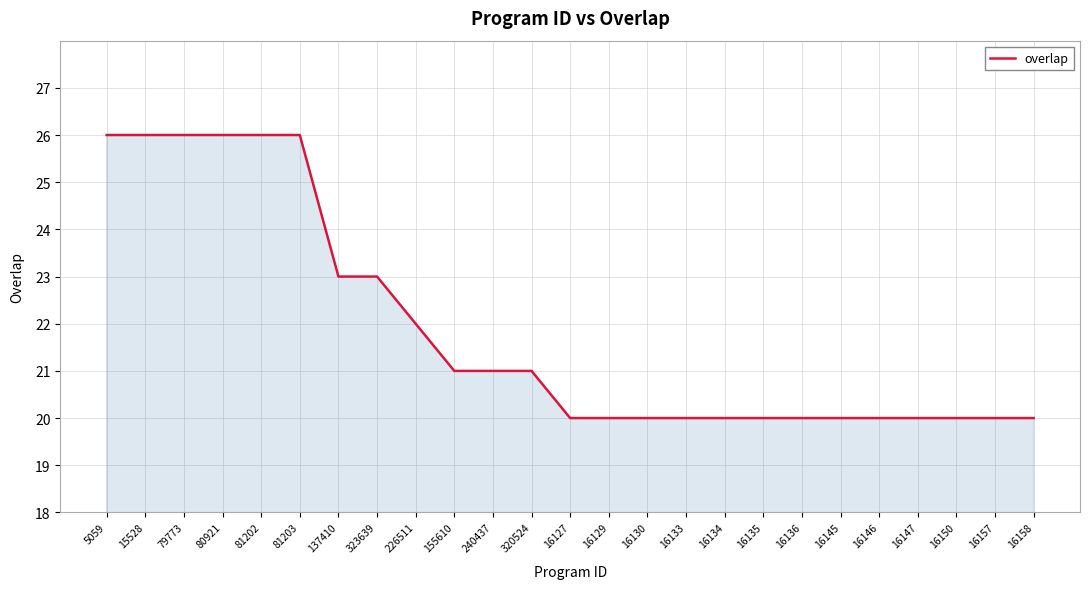

The chart shows a value of 15 at 155610. True or false?

False